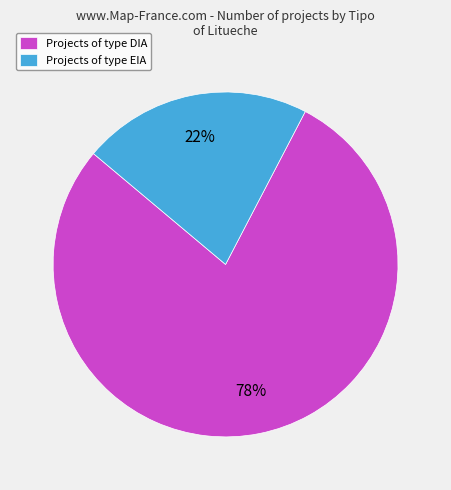

To the nearest percent, what is the average slice percentage?

50%